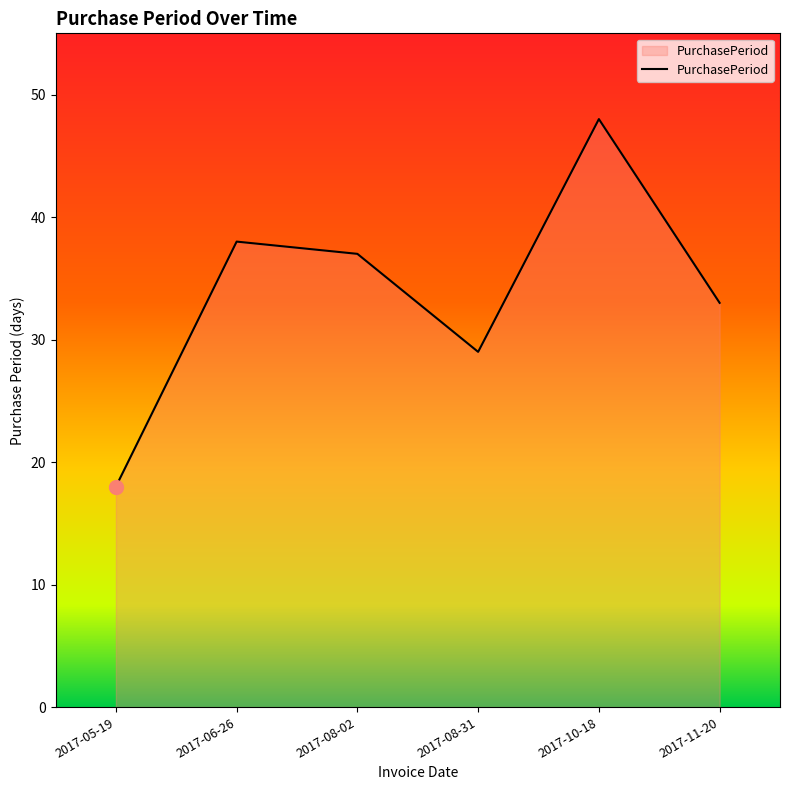

What is the approximate value at 2017-10-18?

48